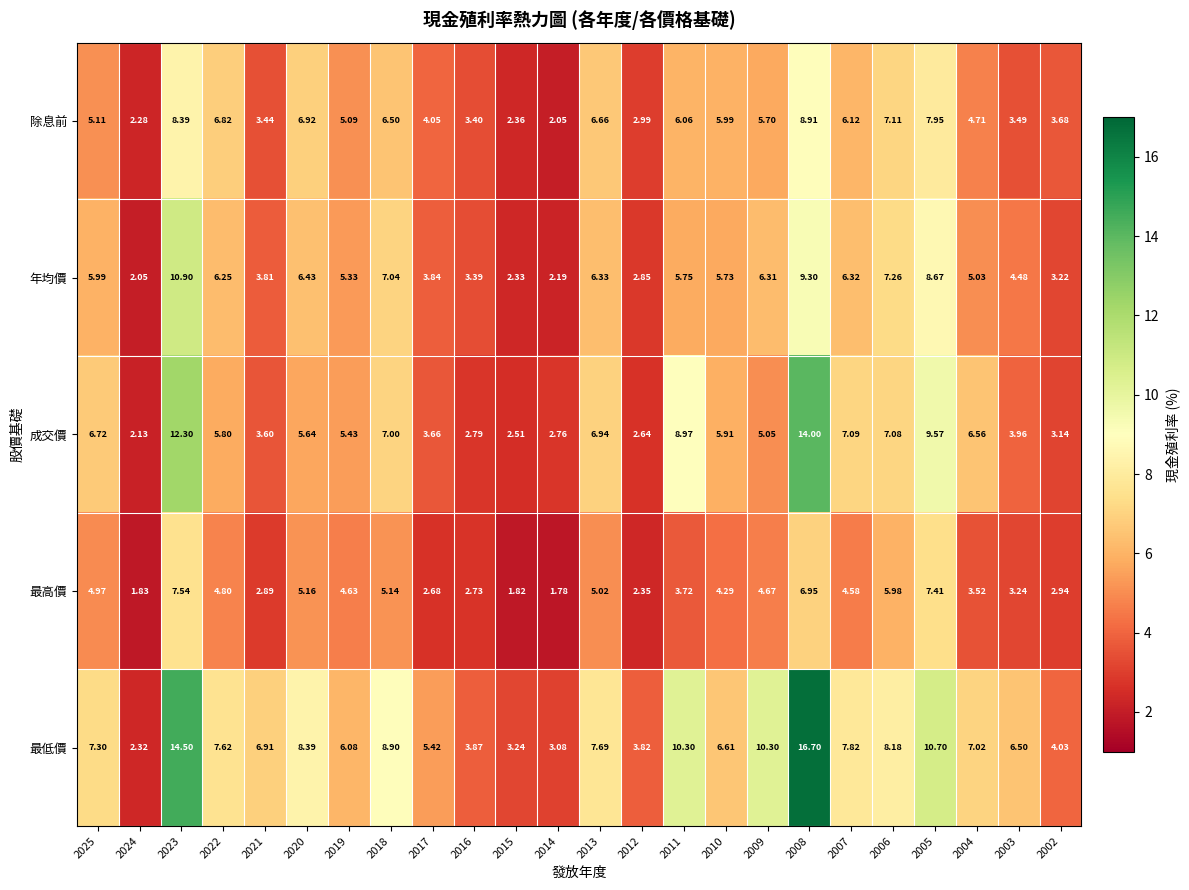

Is the value of 成交價 at 2018 greater than the value of 最低價 at 2018?

No